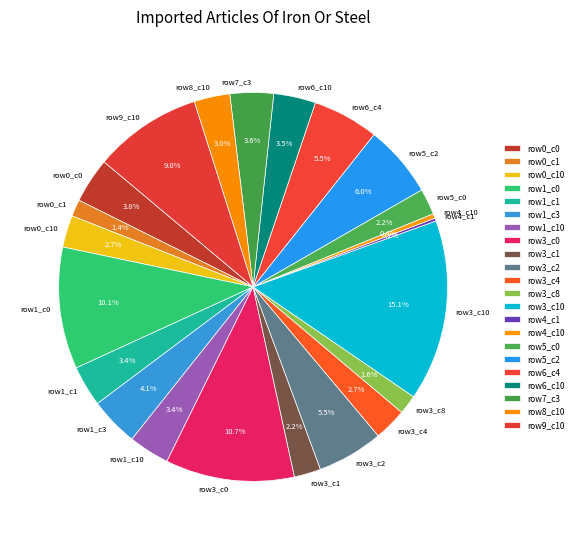

What percentage is NOT represented by row3_c4?

97.3%